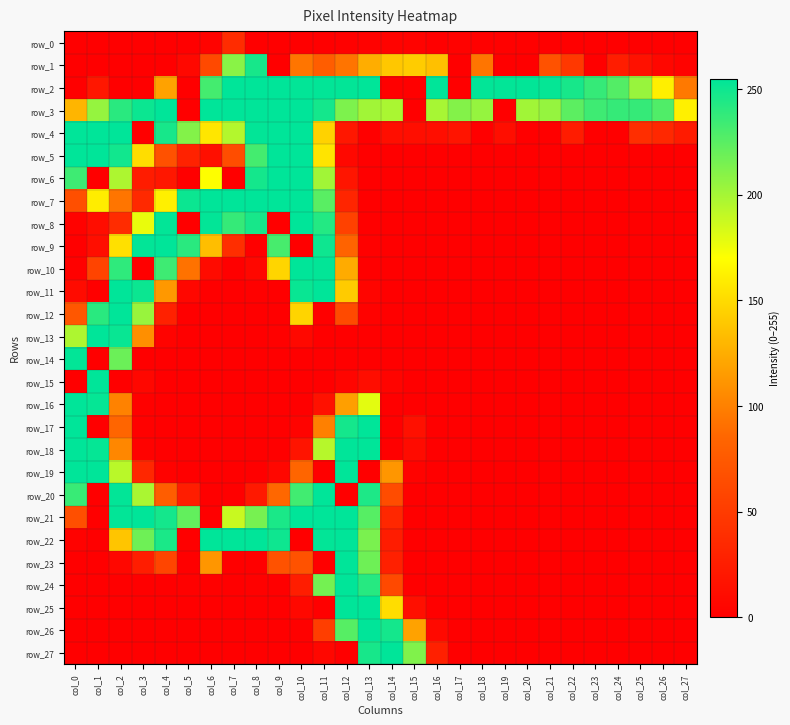

At which label is row_11 closest to 127?

col_4